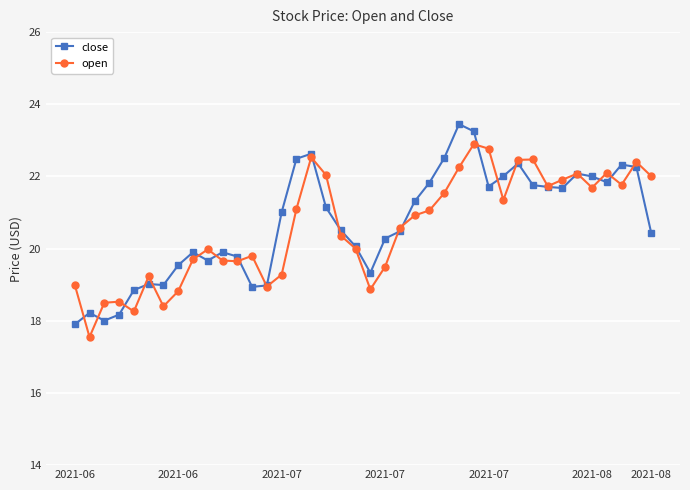

What is the minimum value for close?

17.9